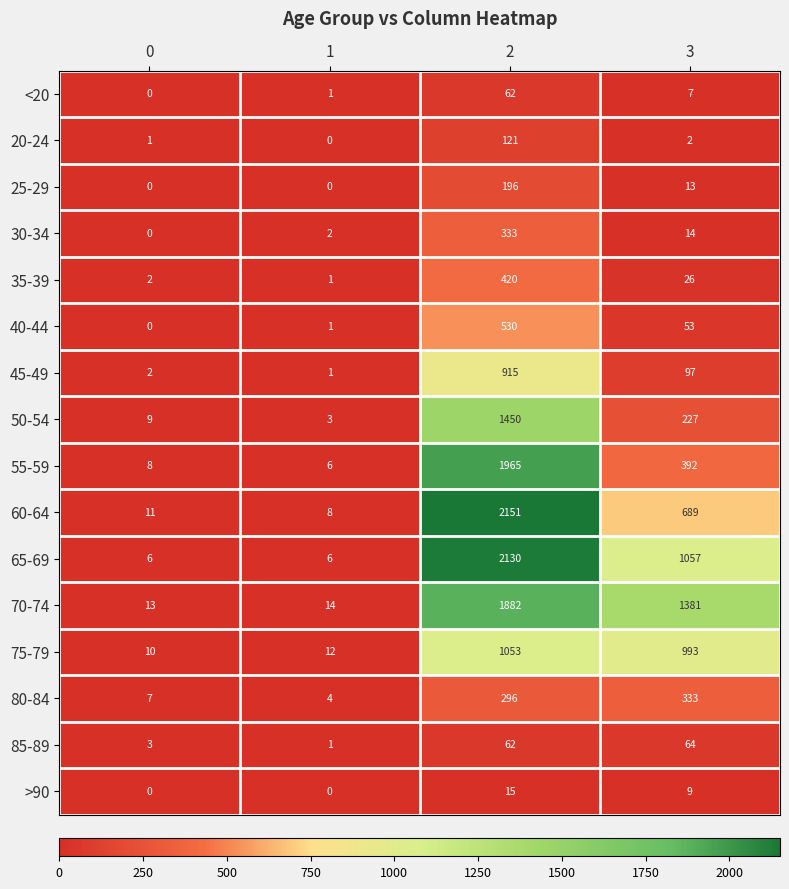

At which category is the sum across all series the highest?

2